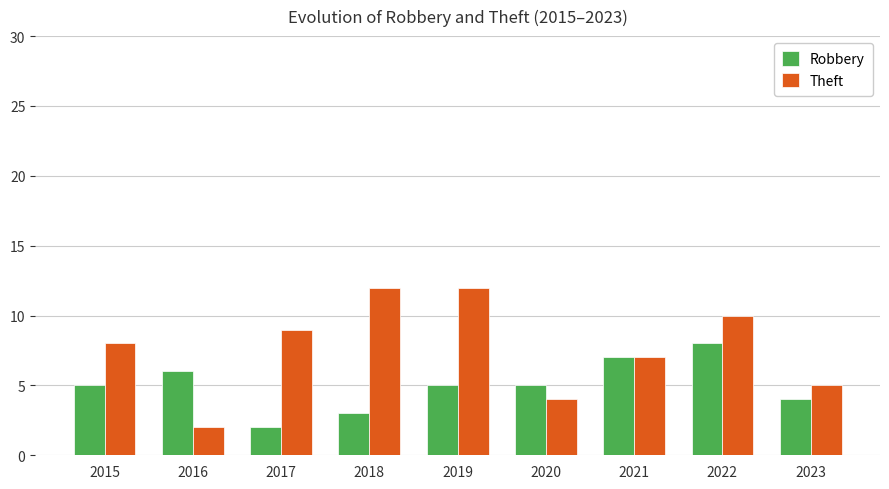

At which label does Theft reach its minimum?

2016